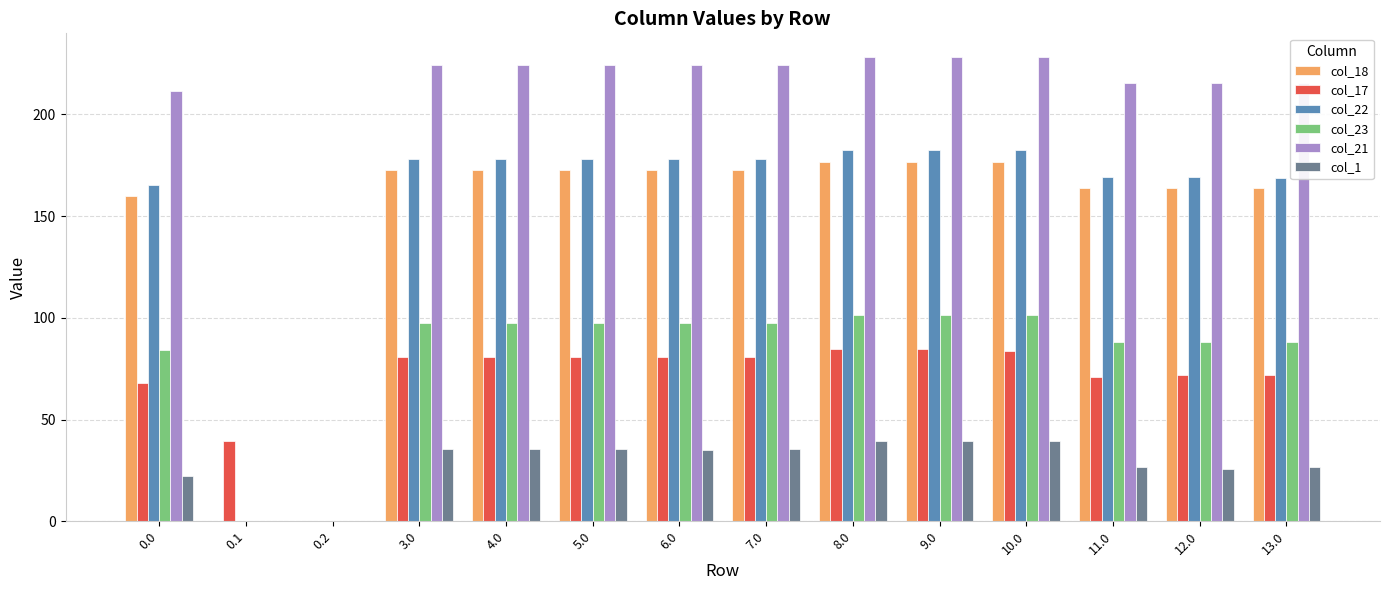

Is it true that col_22 equals 126.0 at 8.0?

False